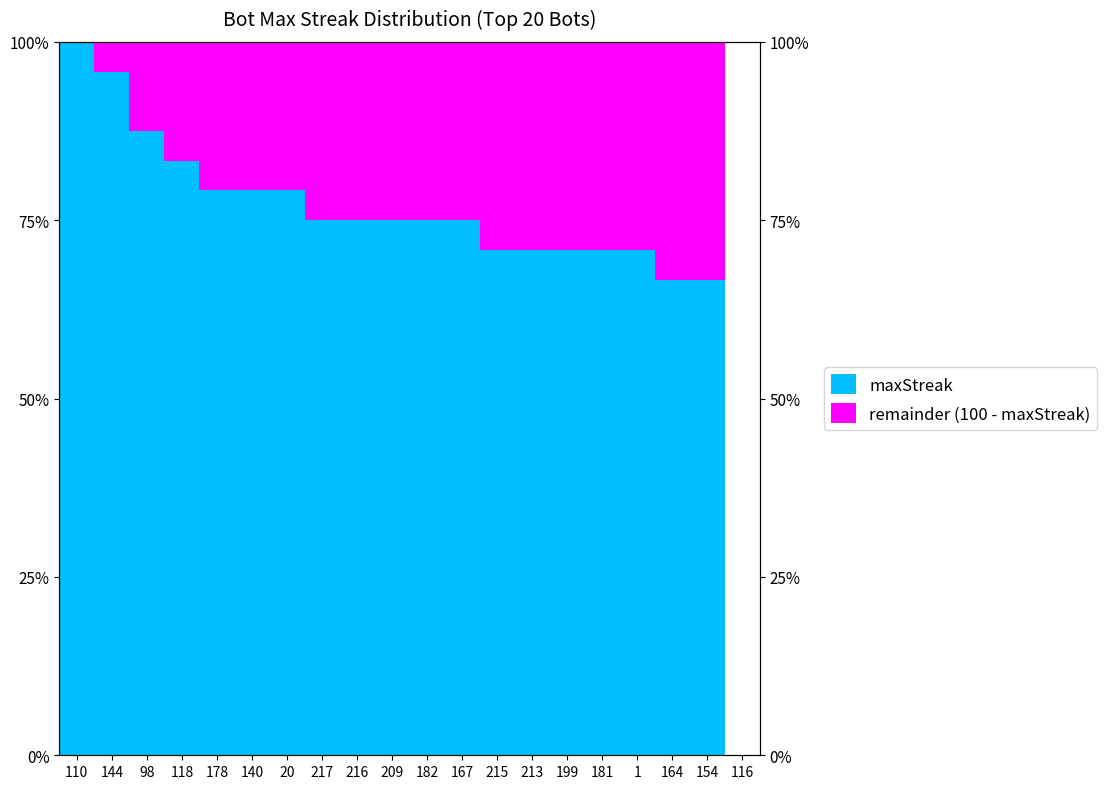

What is the difference between the maximum and minimum values?

33.3